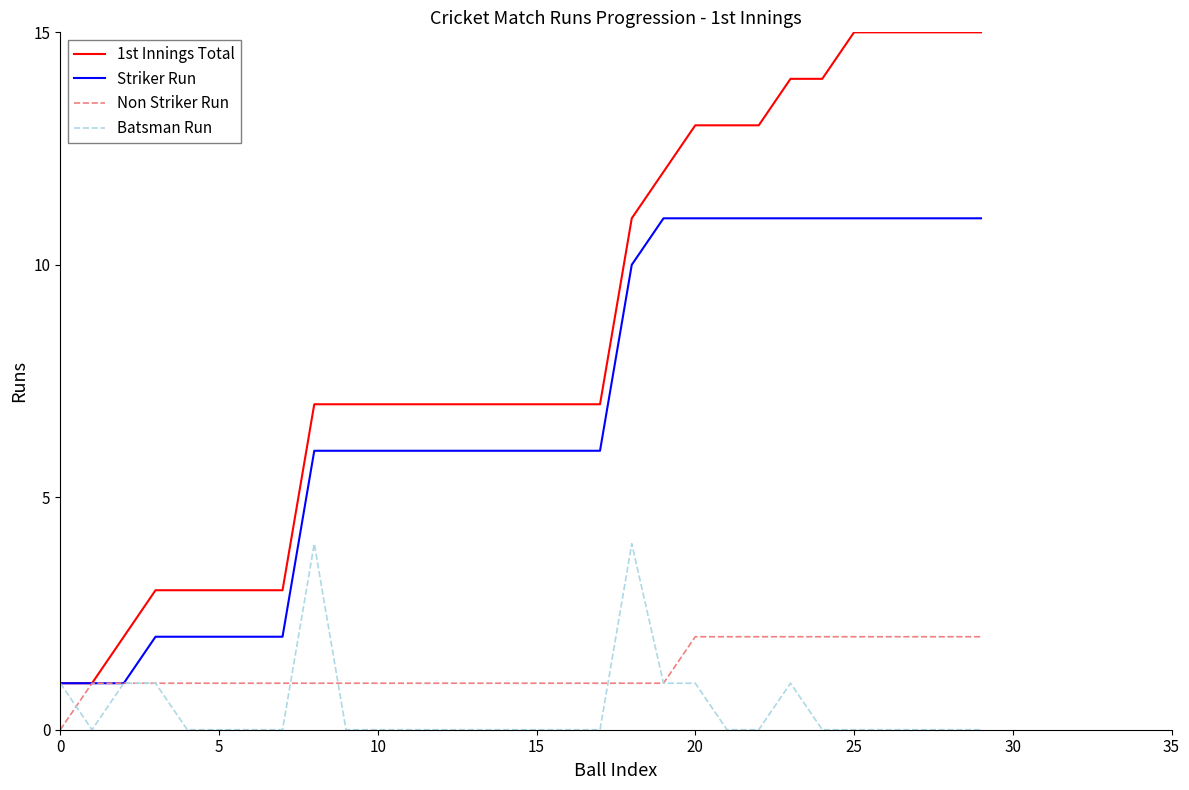

Which series has the largest range (max minus min)?

1st Innings Total